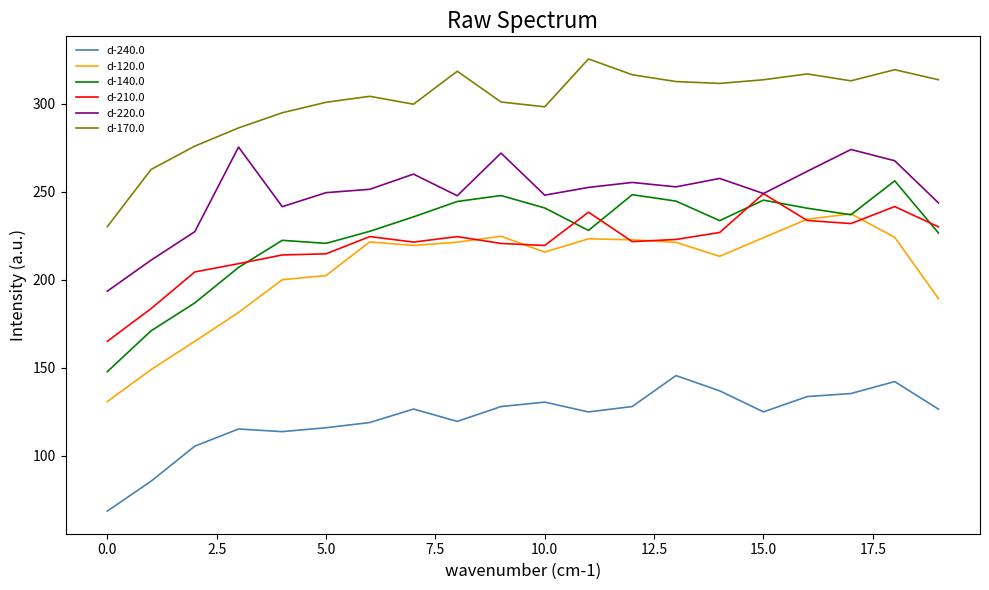

What is the sum of all d-120.0 values?

4120.5